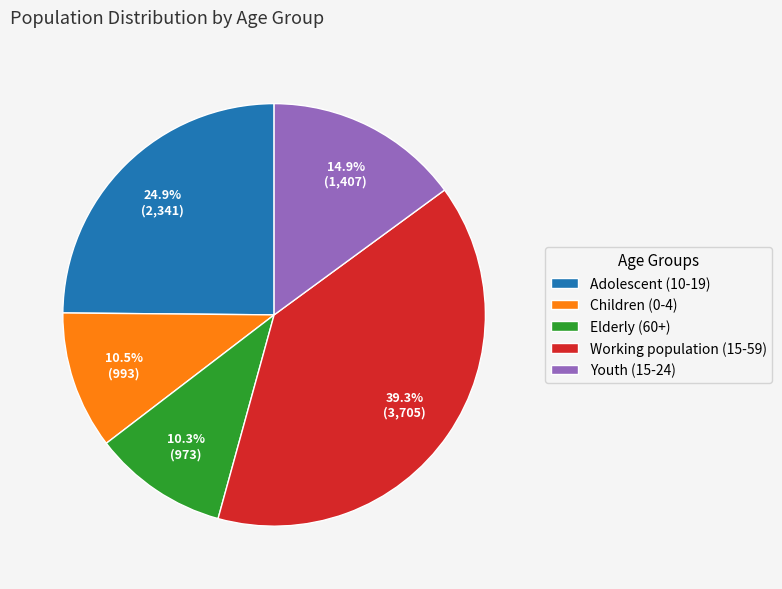

The Youth (15-24) slice represents 15% of the pie. True or false?

True